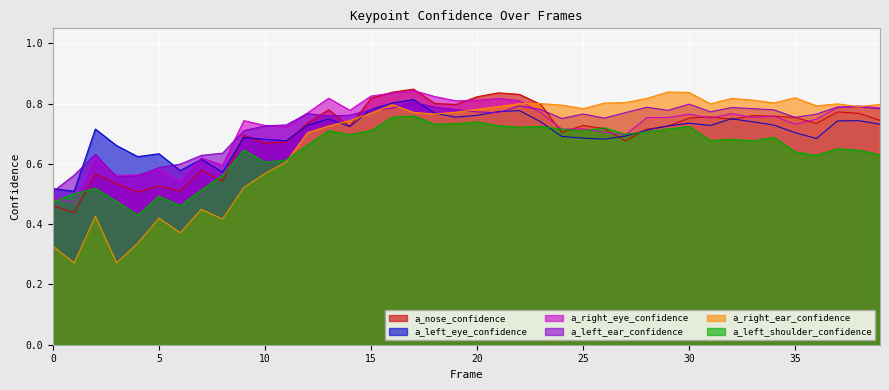

At which category does the chart reach its minimum across all series?

1